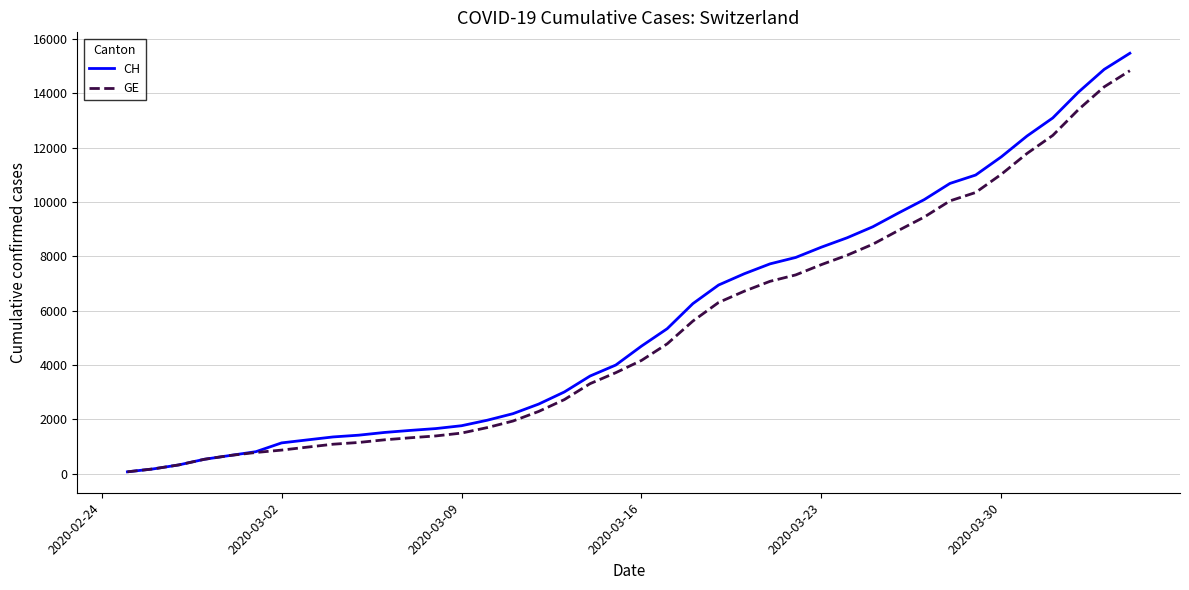

Which series has the widest spread of values?

CH